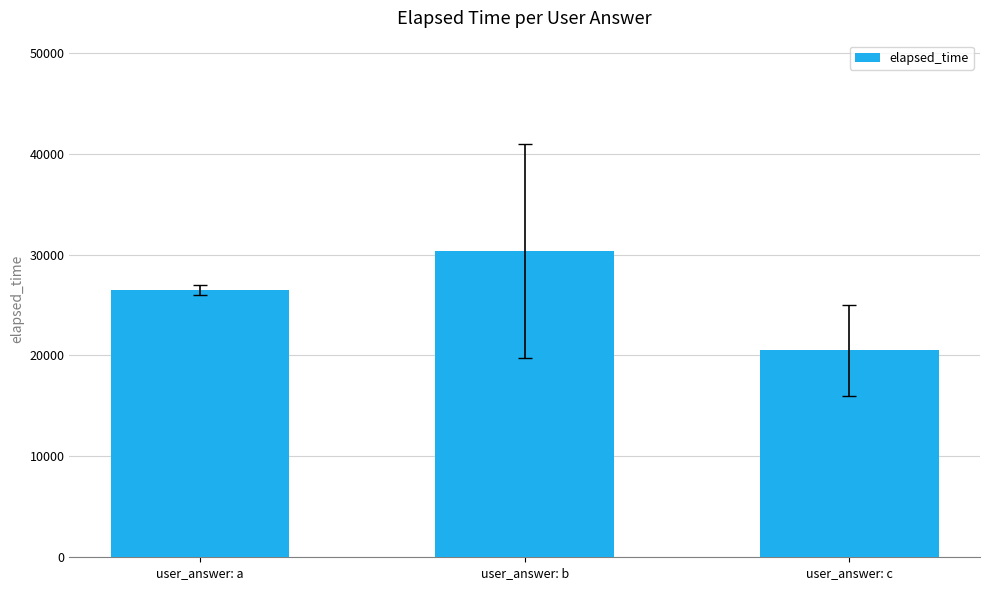

Which category has the highest value across all series?

user_answer: b